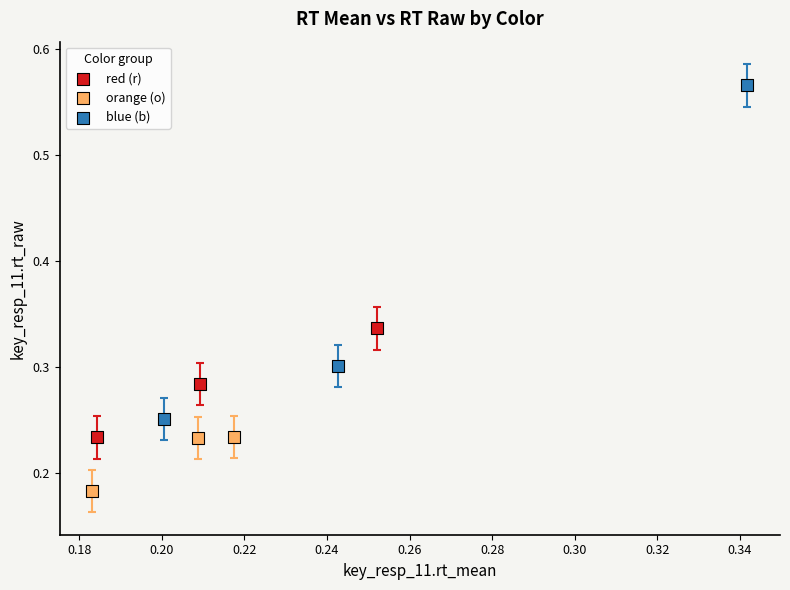

Which series has the widest spread of Y values?

blue (b)